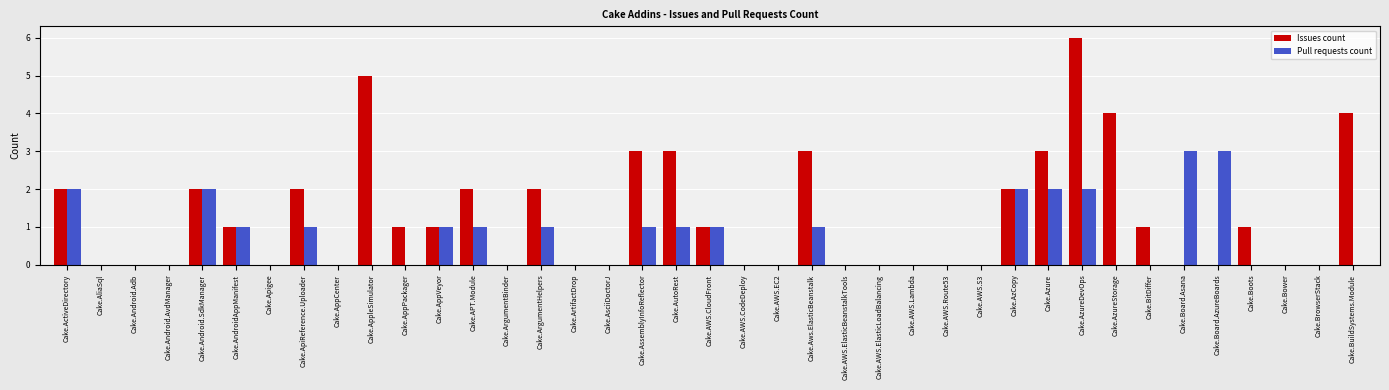

How many data points does each series have?

39